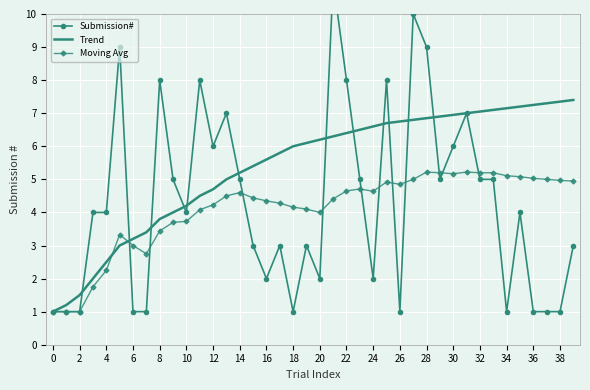

What is the lowest value of the Submission# series?

1.0